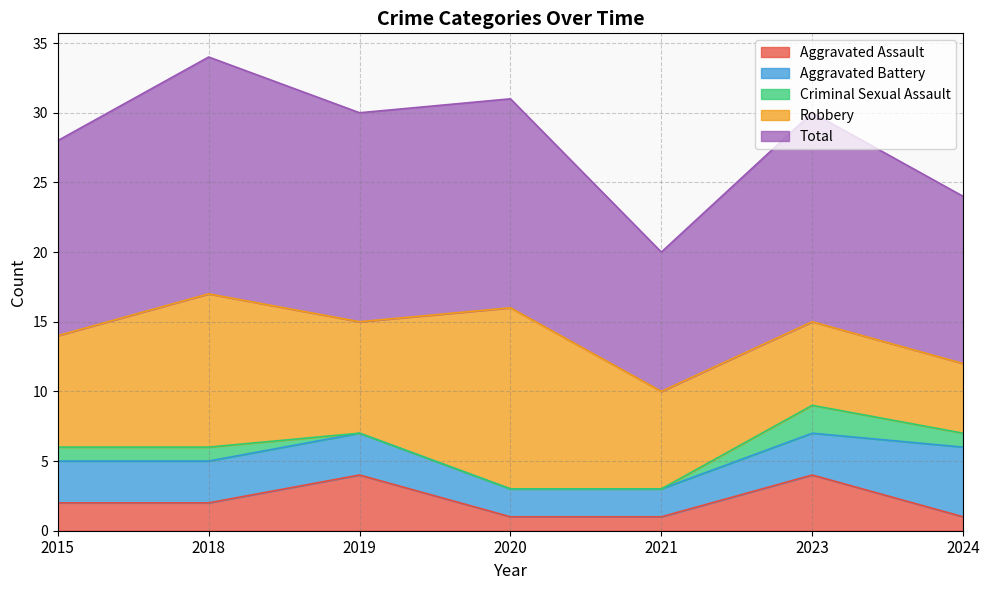

The Aggravated Battery series shows 3 at 2018. True or false?

True